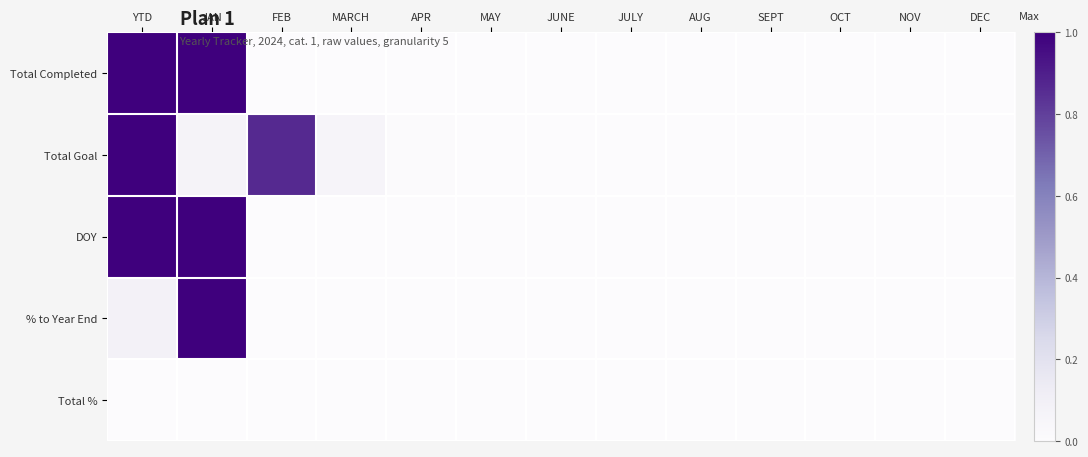

How many categories are shown in the chart?

13